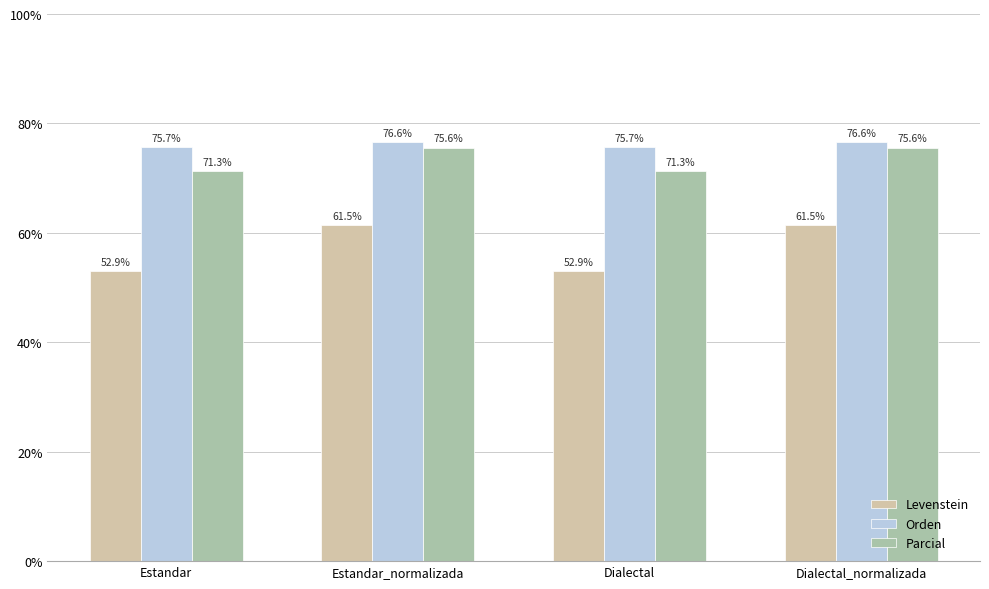

What is the difference between the maximum and minimum values in the Orden series?

0.9